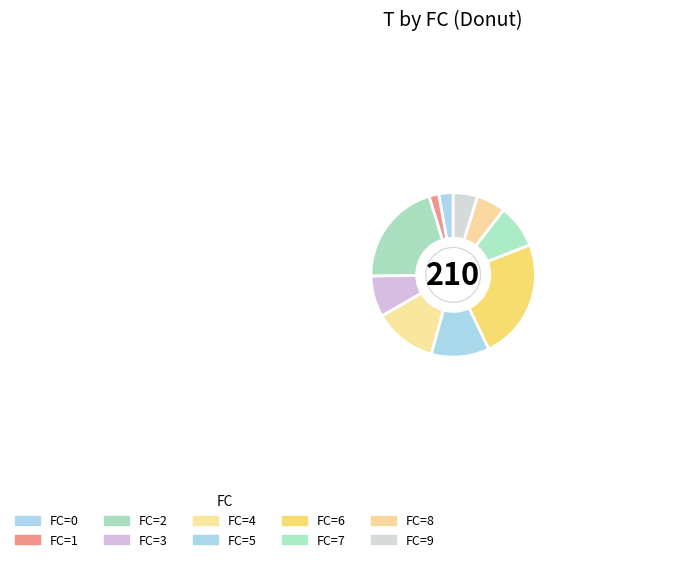

Count the number of slices in the pie.

10